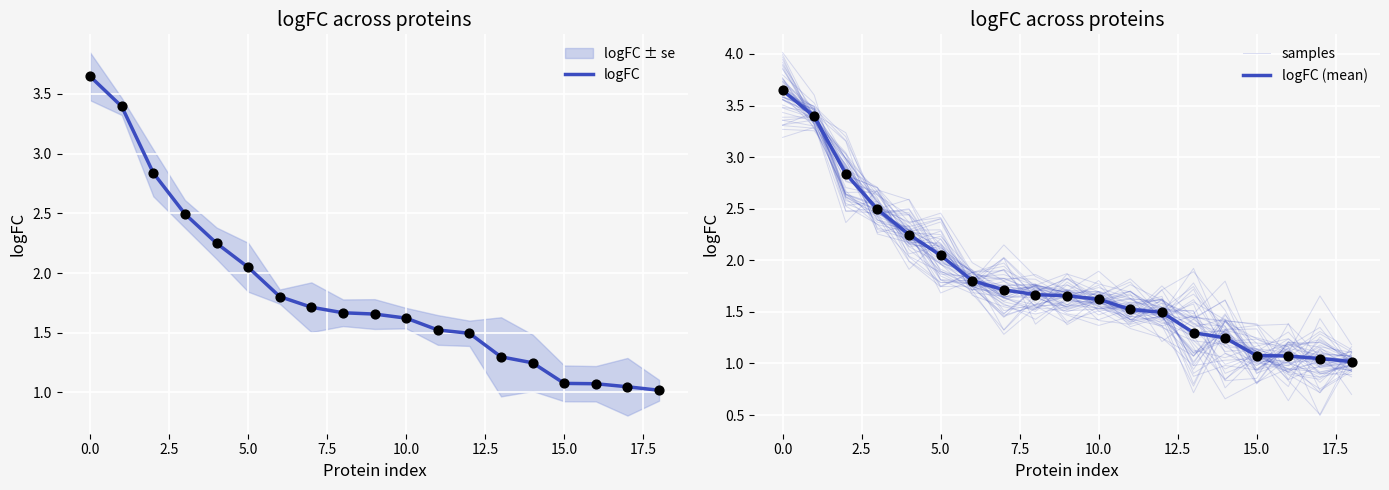

Is the value of logFC (mean) at 11 greater than the value of samples at 11?

No